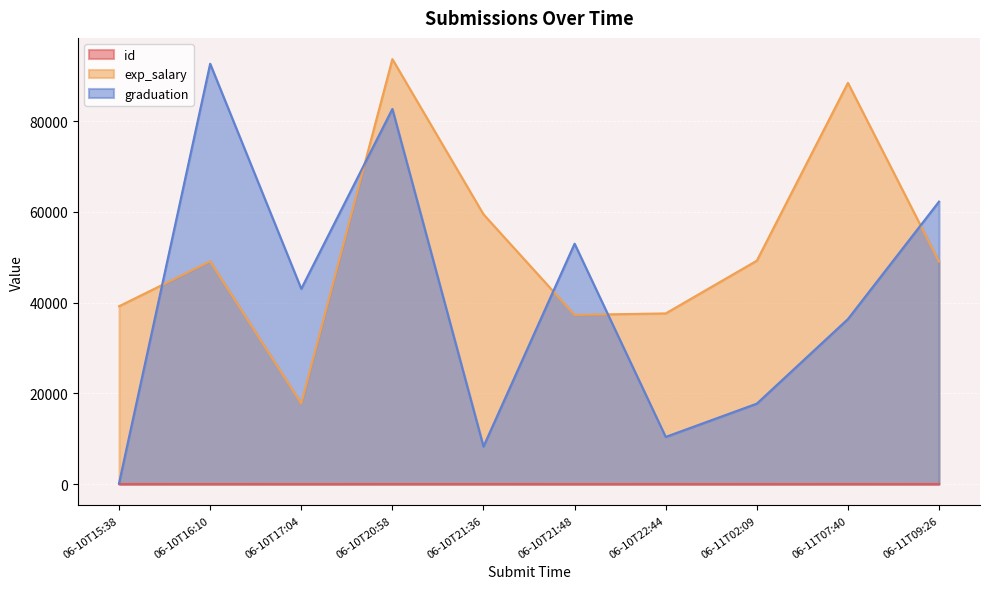

List the series in order of their overall mean, highest first.

exp_salary, graduation, id